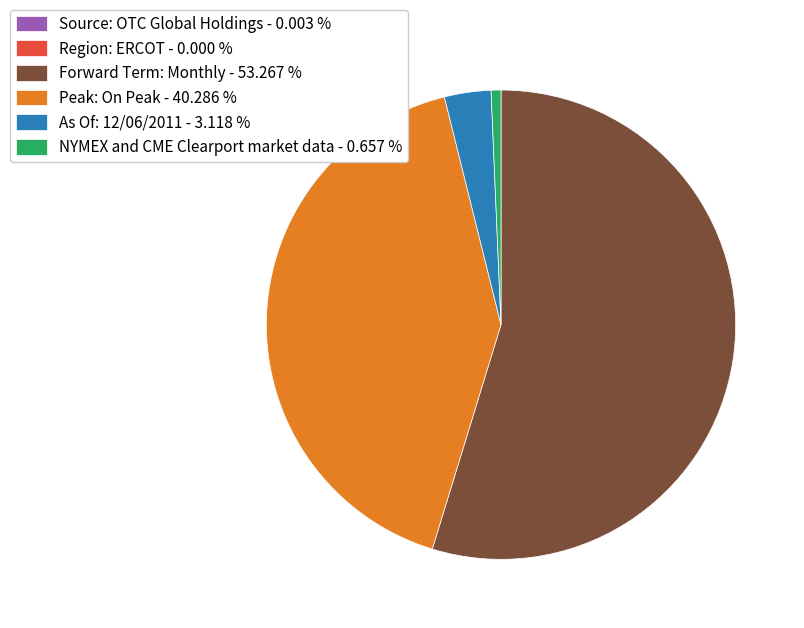

The As Of: 12/06/2011 slice represents 13% of the pie. True or false?

False